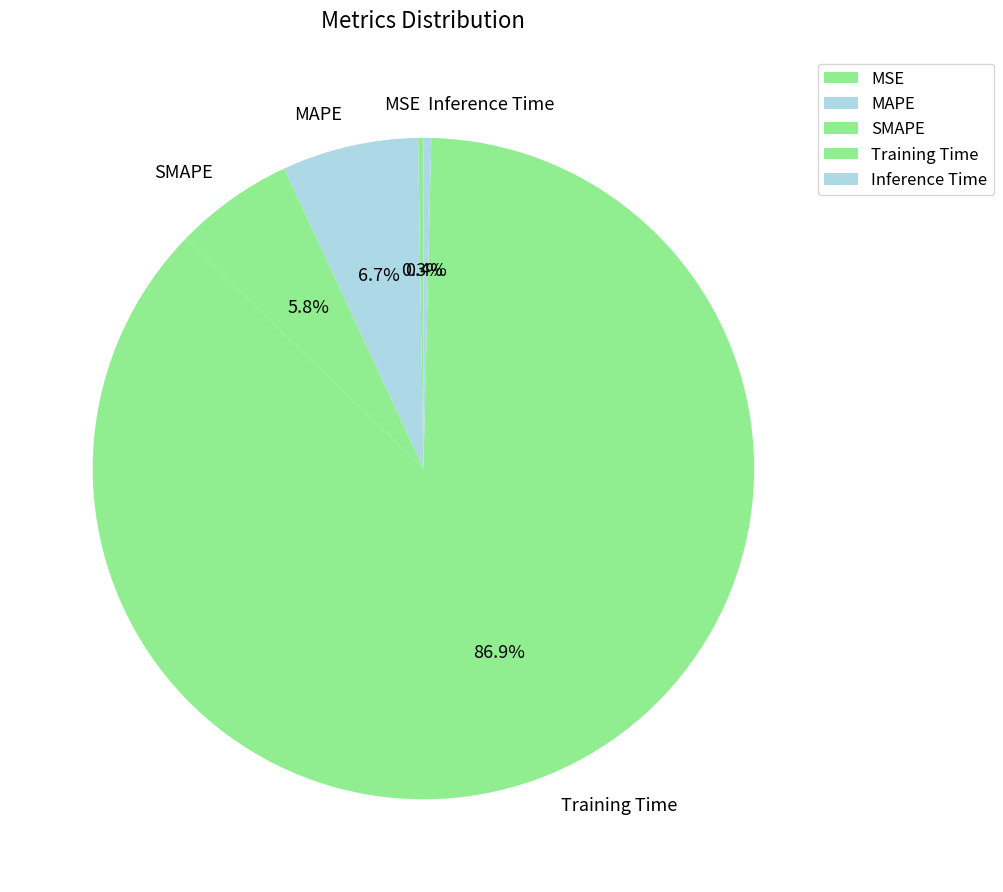

How much of the chart is everything except SMAPE?

94.2%